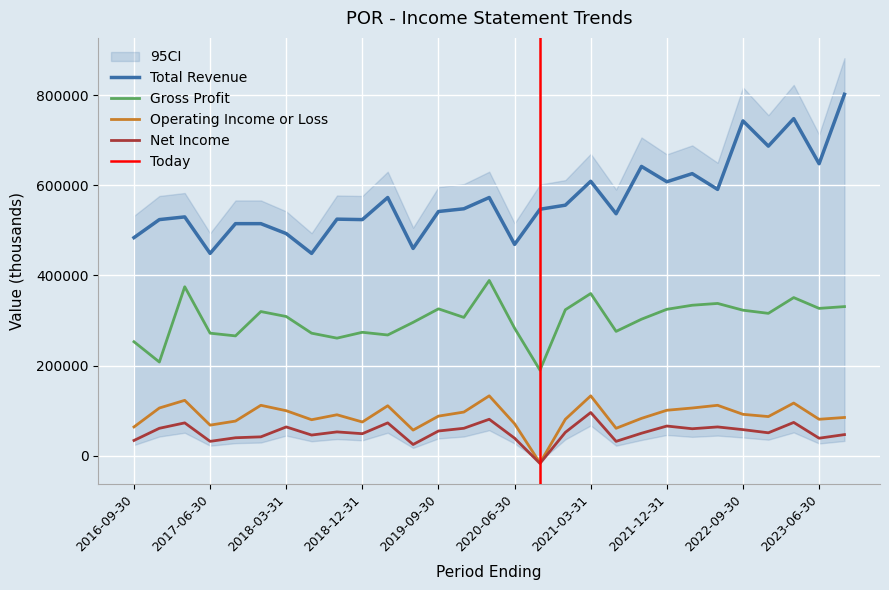

Reading left to right, transcribe all the data shown in this chart.

Total Revenue: 484000	524000	530000	449000	515000	515000	493000	449000	525000	524000	573000	460000	542000	548000	573000	469000	547000	556000	609000	537000	642000	608000	626000	591000	743000	687000	748000	648000	802000
Gross Profit: 253000	208000	375000	272000	266000	320000	309000	272000	261000	274000	268000	296000	326000	307000	389000	283000	190000	324000	360000	276000	303000	325000	334000	338000	323000	316000	351000	327000	331000
Operating Income or Loss: 64000	106000	123000	68000	77000	112000	100000	80000	91000	75000	111000	57000	88000	97000	133000	71000	-16000	81000	133000	61000	83000	101000	106000	112000	92000	87000	117000	81000	85000
Net Income: 34000	61000	73000	32000	40000	42000	64000	46000	53000	49000	73000	25000	55000	61000	81000	39000	-17000	52000	96000	32000	50000	66000	60000	64000	58000	51000	74000	39000	47000